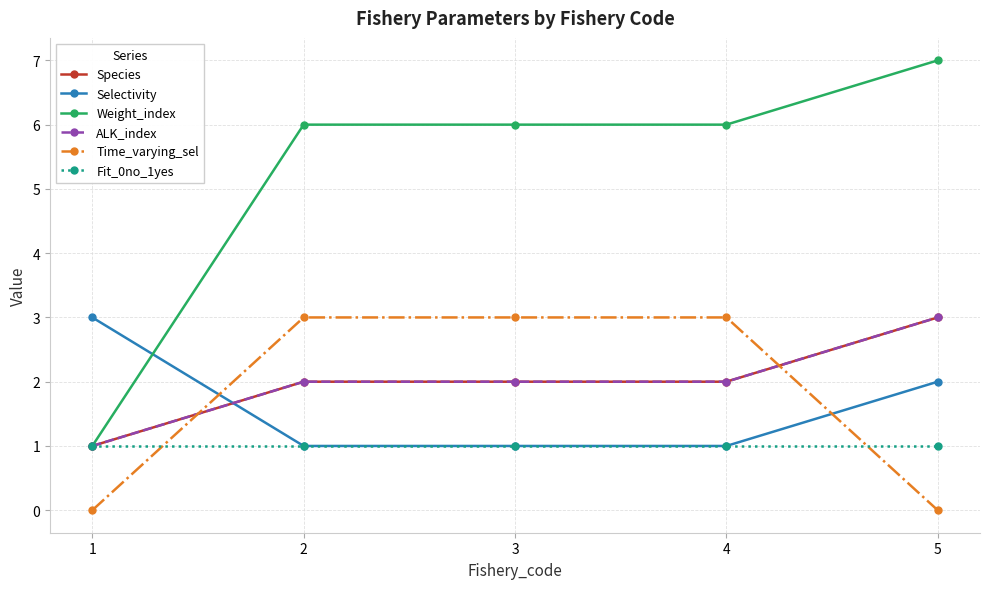

Reading left to right, what are all the values shown in this chart?

Species: 1	2	2	2	3
Selectivity: 3	1	1	1	2
Weight_index: 1	6	6	6	7
ALK_index: 1	2	2	2	3
Time_varying_sel: 0	3	3	3	0
Fit_0no_1yes: 1	1	1	1	1